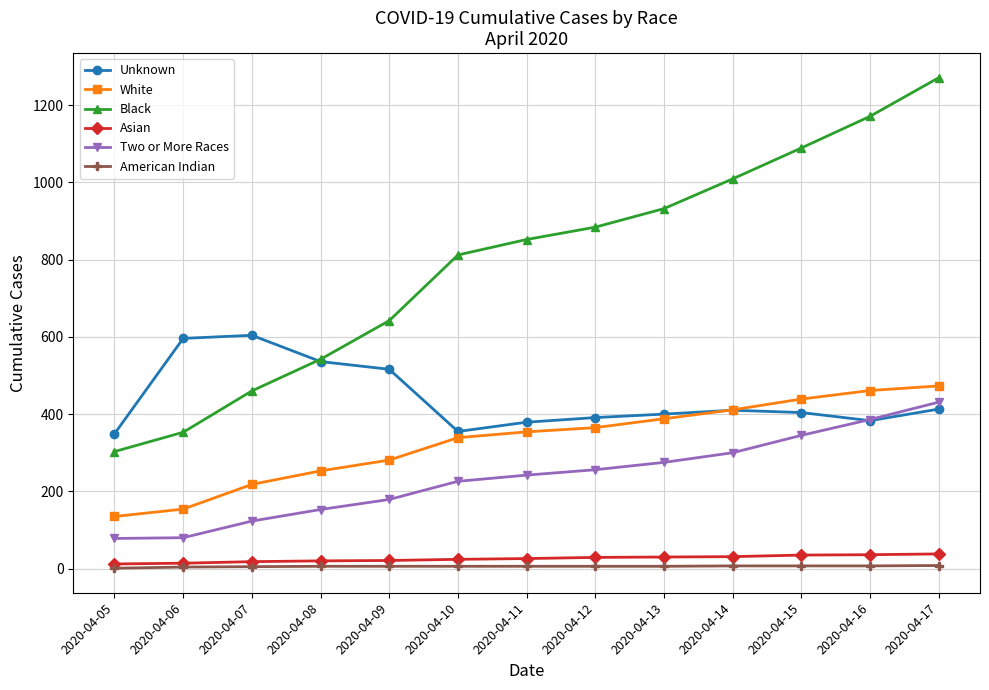

How many distinct data groups are displayed?

6